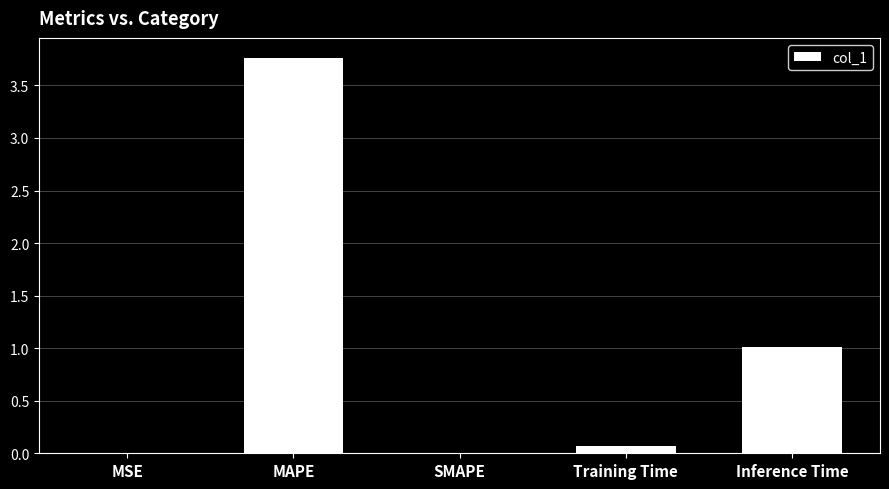

What is the change in value from MAPE to Training Time?

-3.7